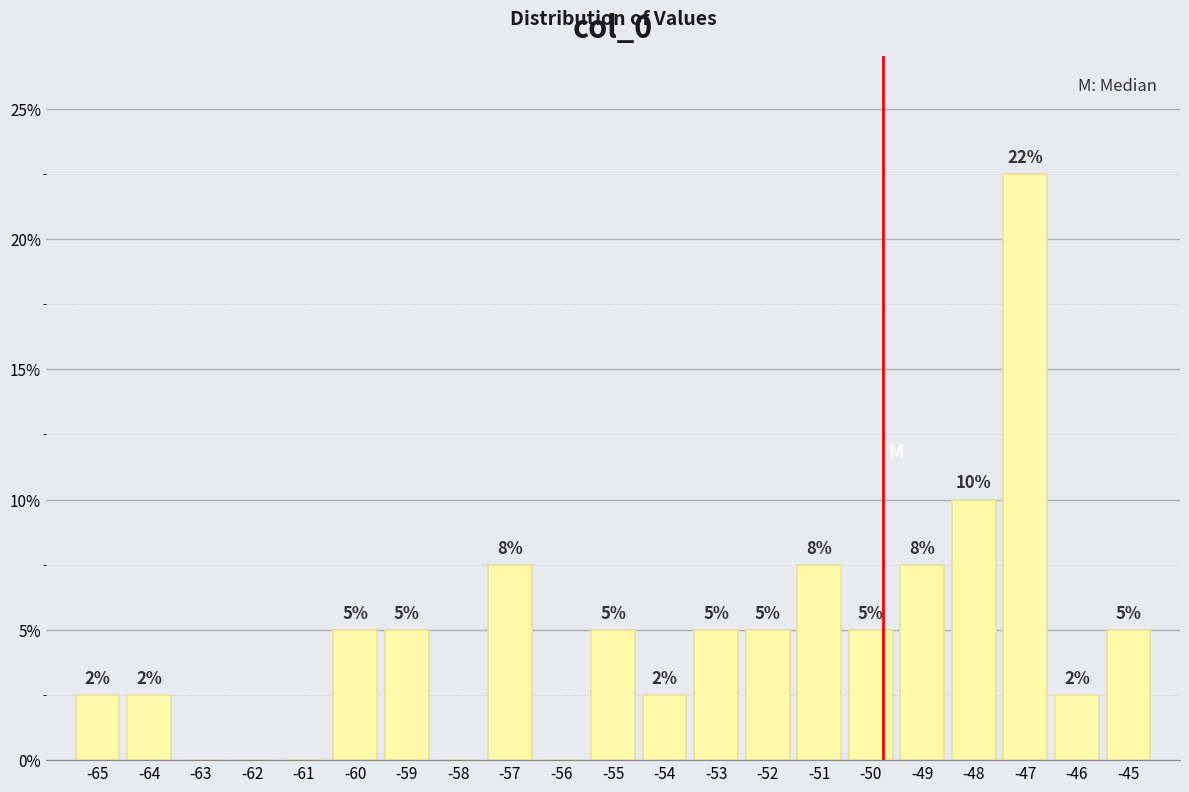

Which category has the highest value across all series?

-47